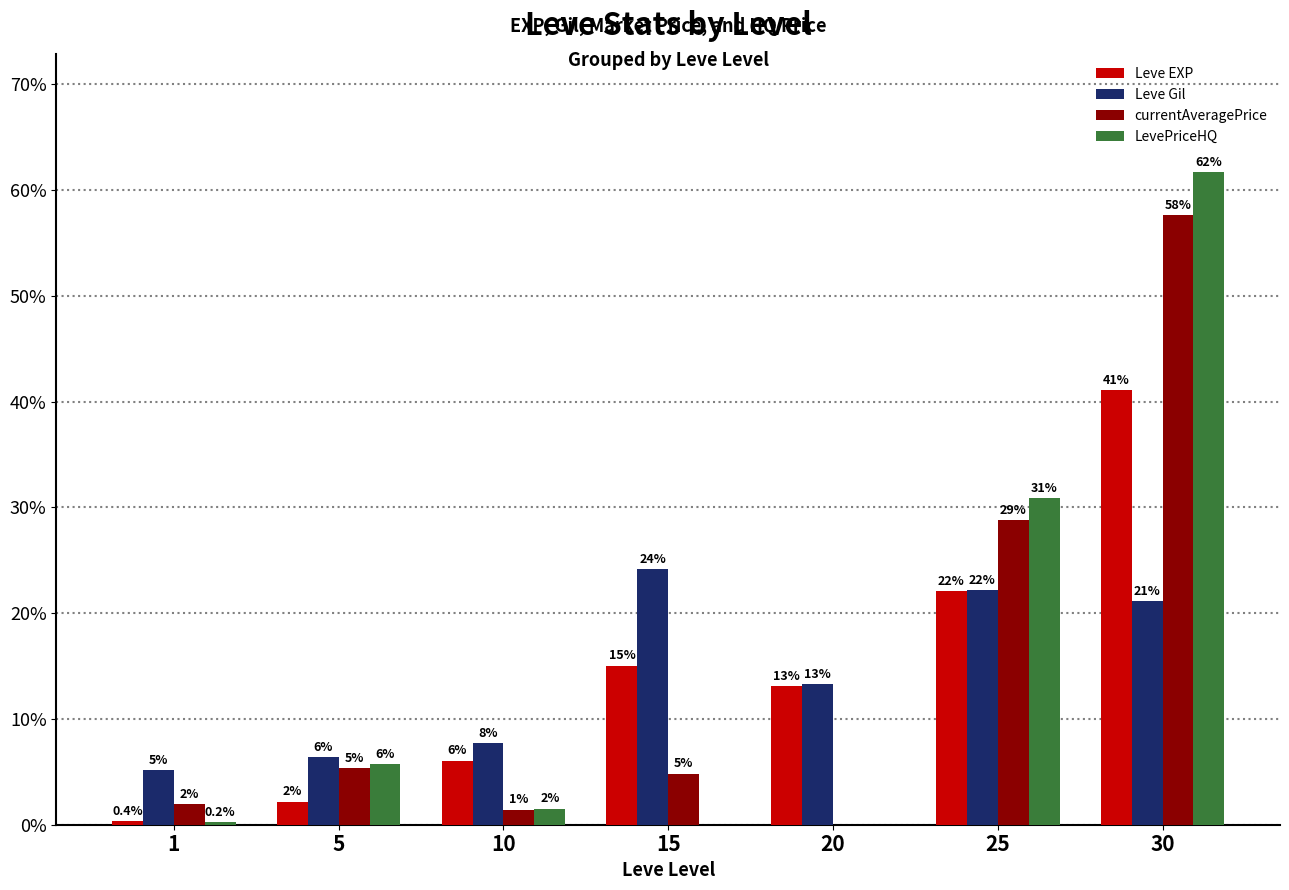

What is the spread (max minus min) of values at 25?

8.8